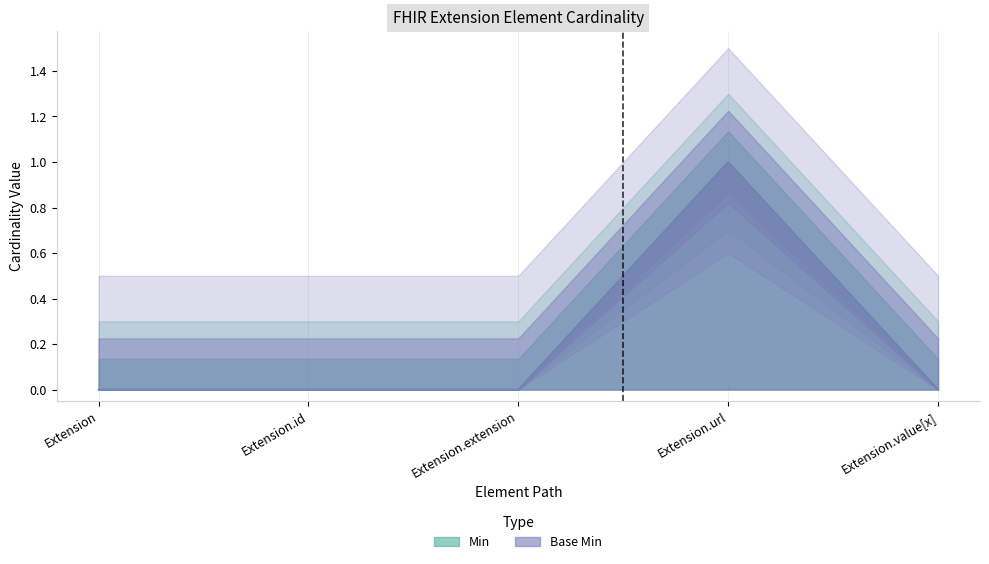

How many Min values are between 0 and 1?

5